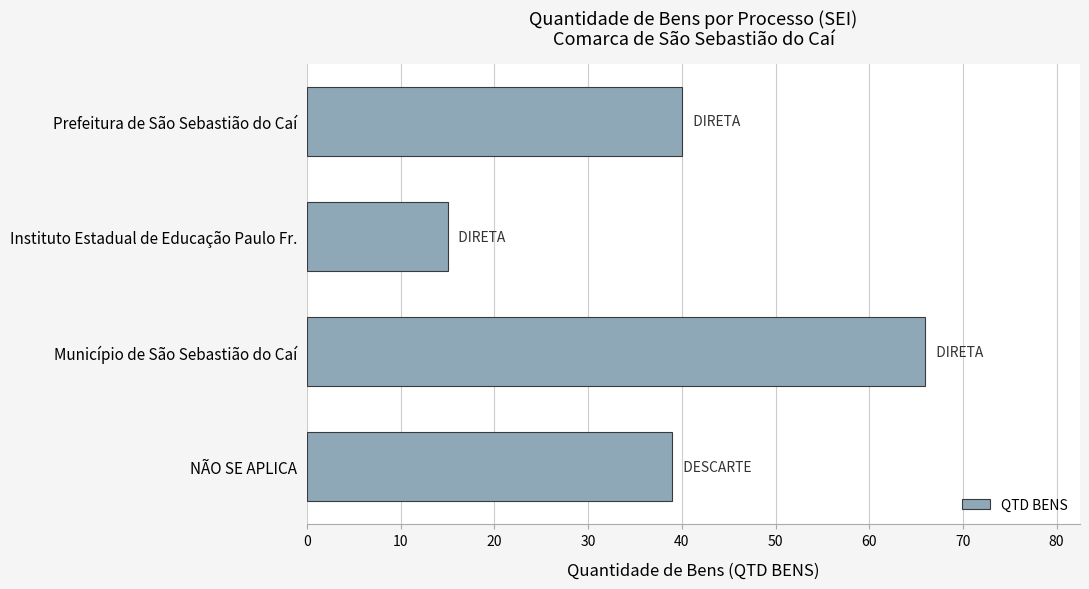

How many bars are there in total?

4